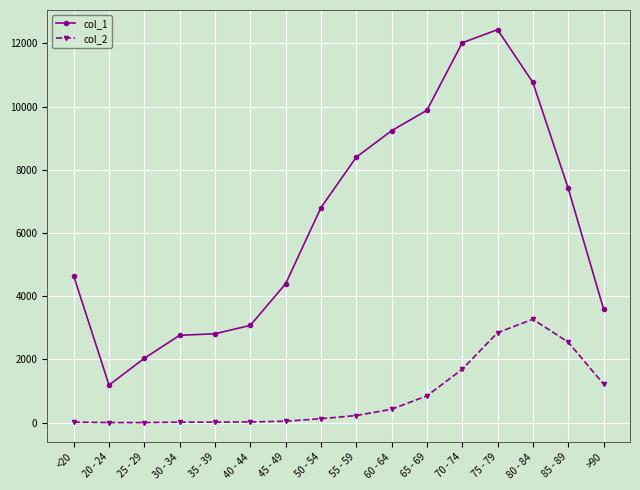

Does the chart have visible grid lines?

Yes